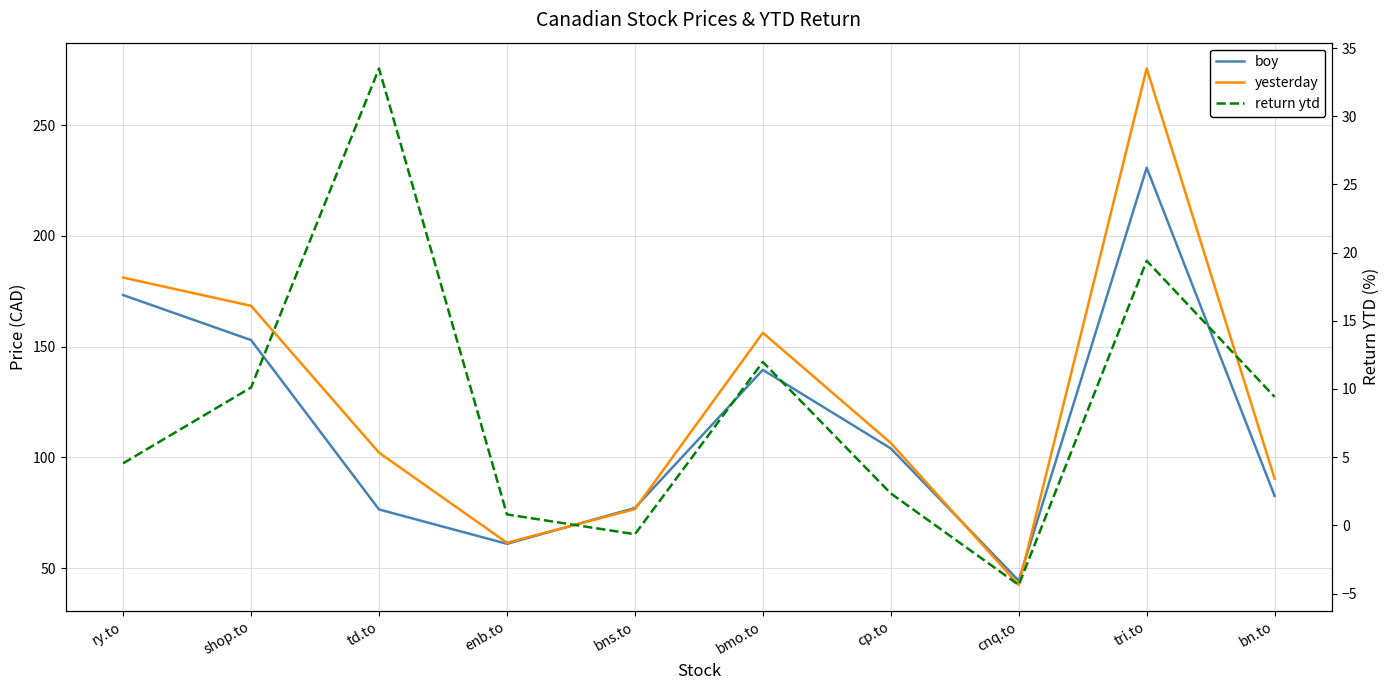

How many lines are shown in the chart?

3